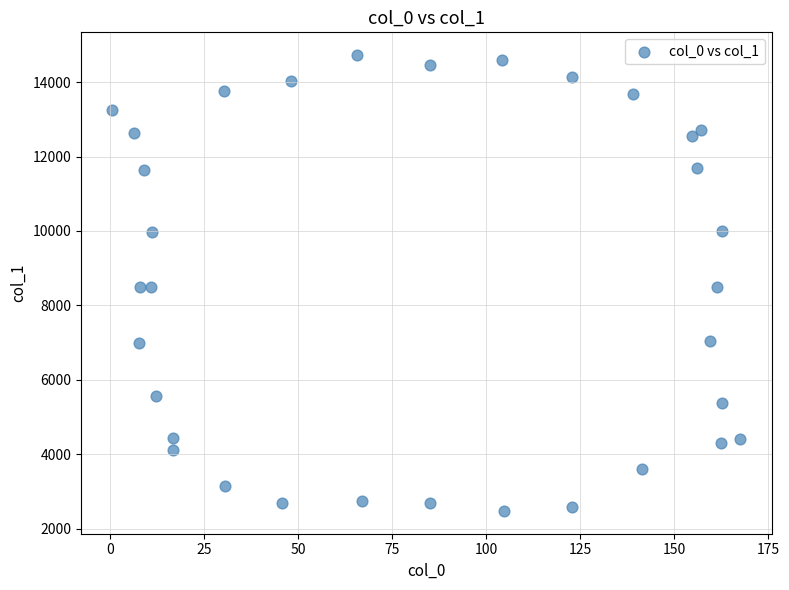

What is the range of Y values (max minus min)?

12247.3